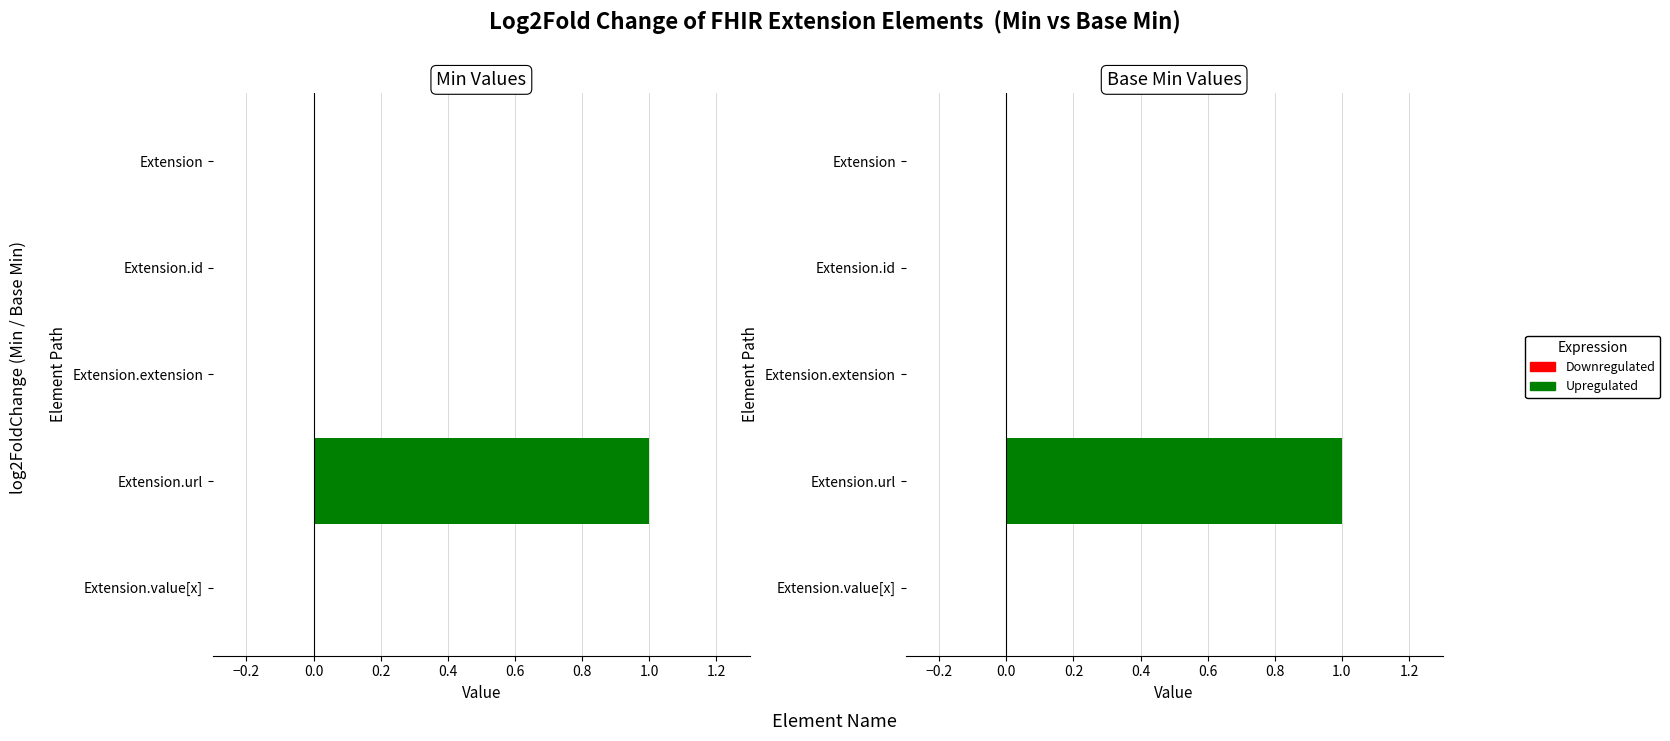

Is it true that Base Min equals 0 at Extension.extension?

True